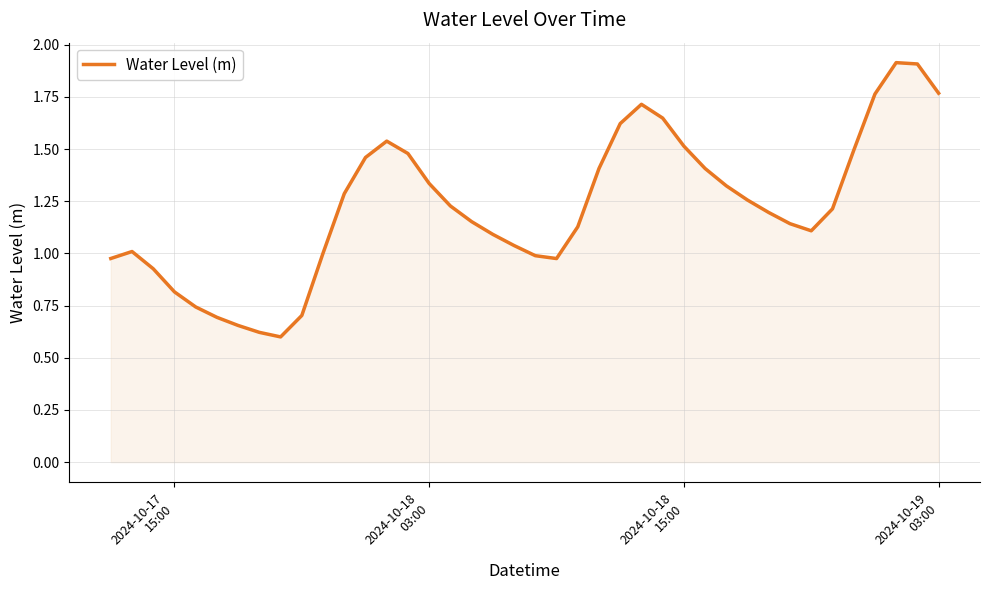

What is the maximum value shown in the chart?

1.9